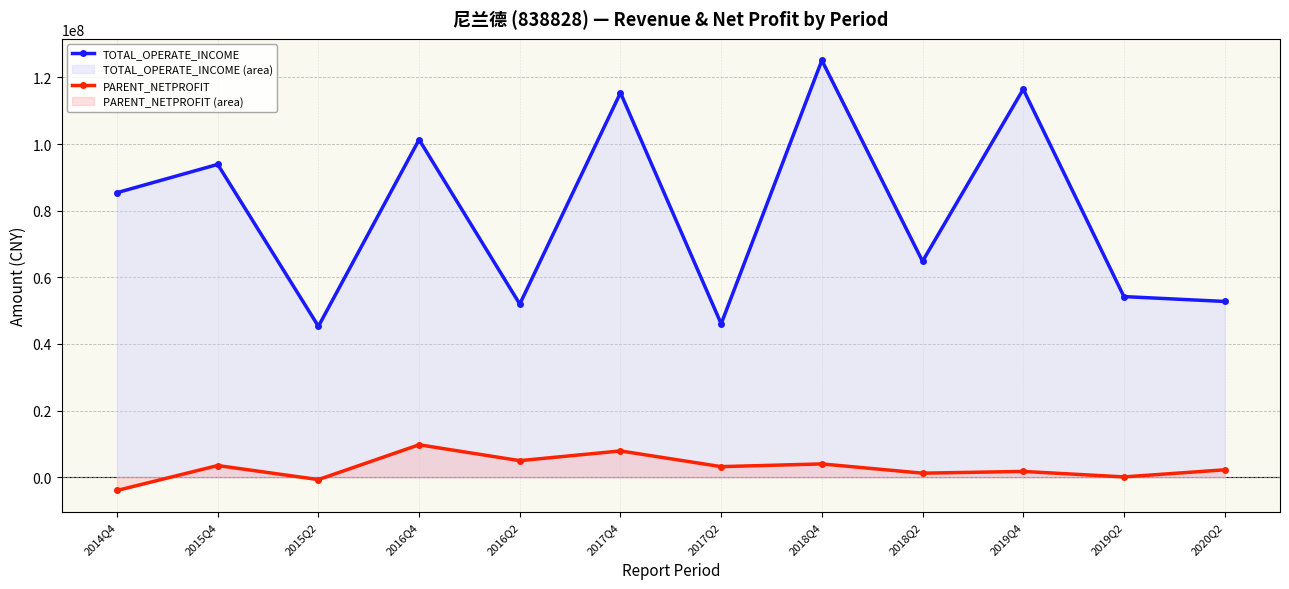

Where is TOTAL_OPERATE_INCOME nearest to the value 85201561?

2014Q4